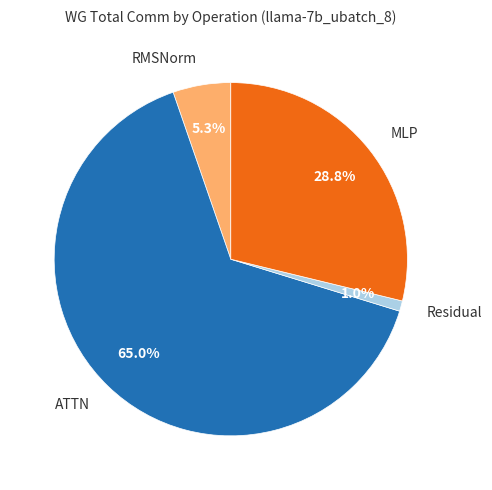

How many slices are in this pie chart?

4